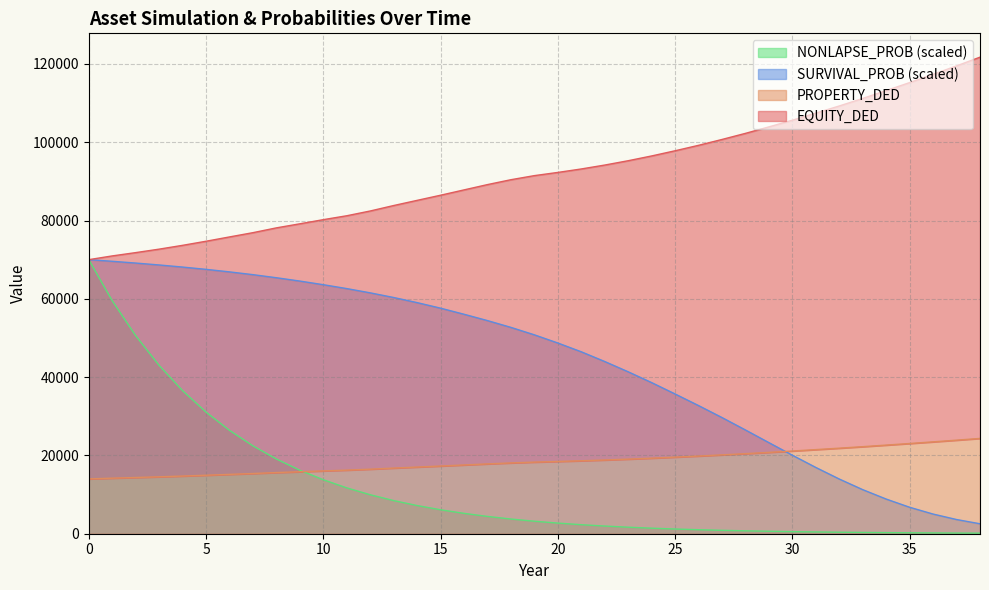

The value of PROPERTY_DED at 32 is 21851.4. True or false?

True